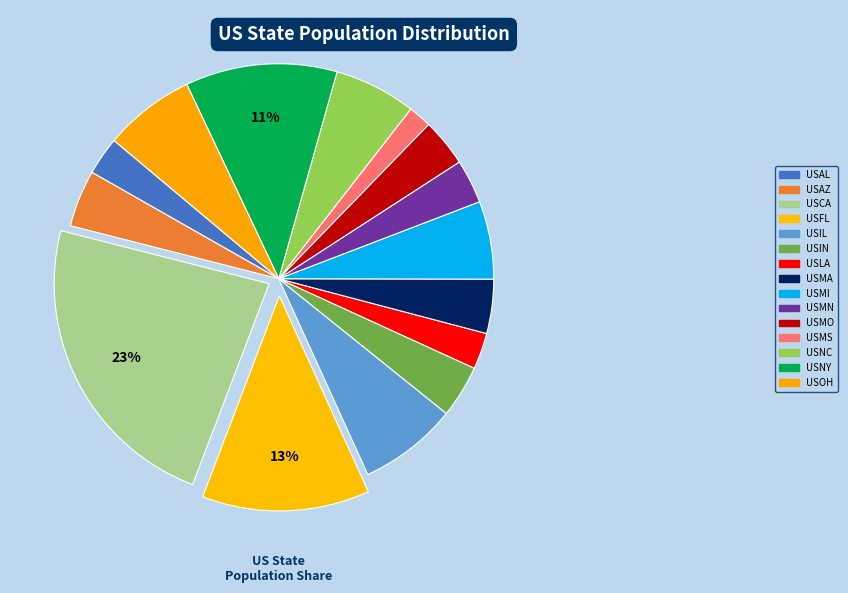

The USFL slice represents 18% of the pie. True or false?

False